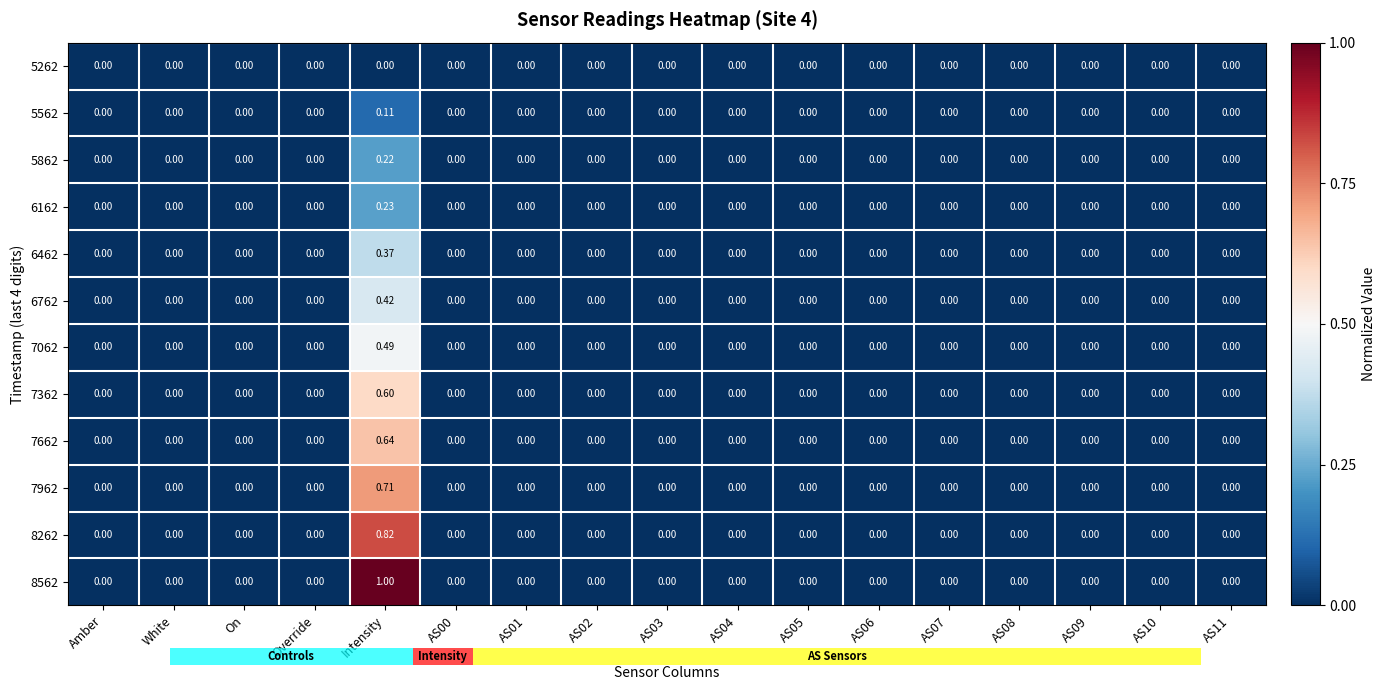

Which category has the highest value in the 8262 series?

Intensity